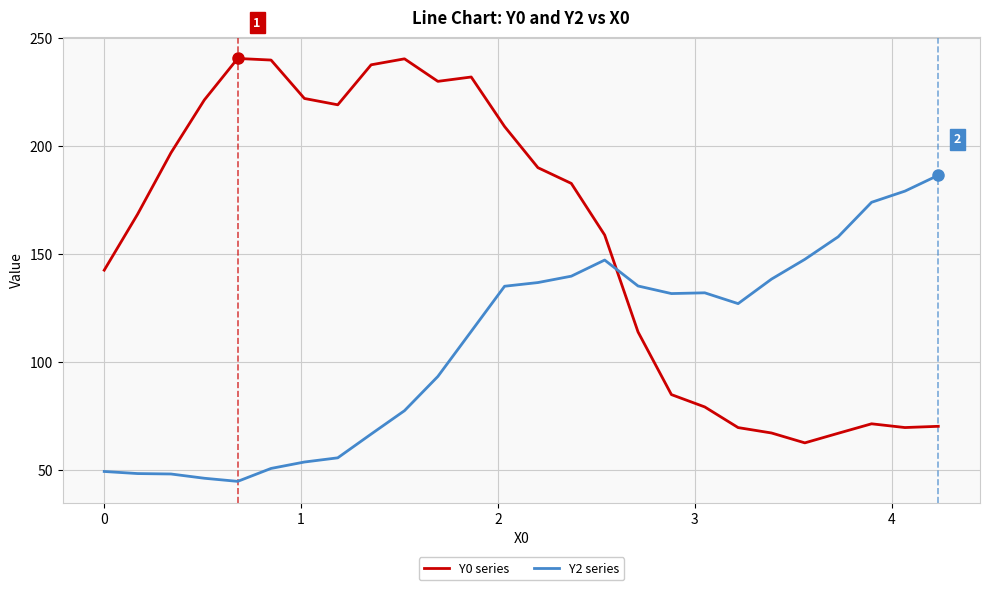

What is the maximum value shown in the chart?

240.4